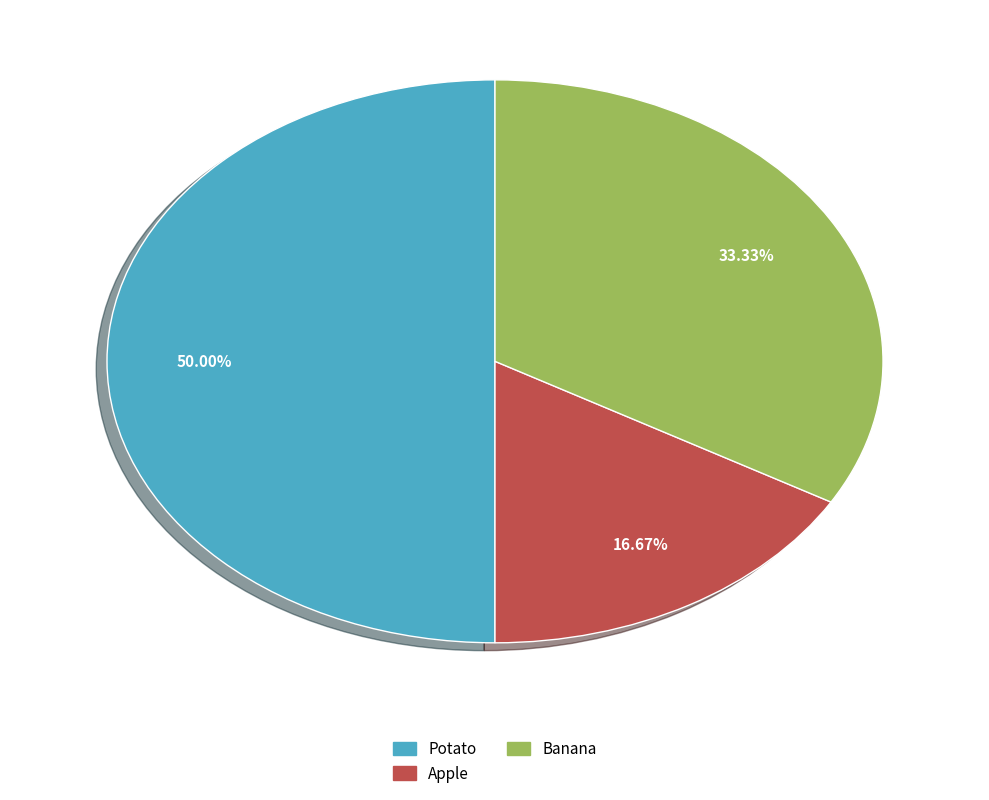

To the nearest percent, what is the difference between the largest and smallest slice percentages?

33%